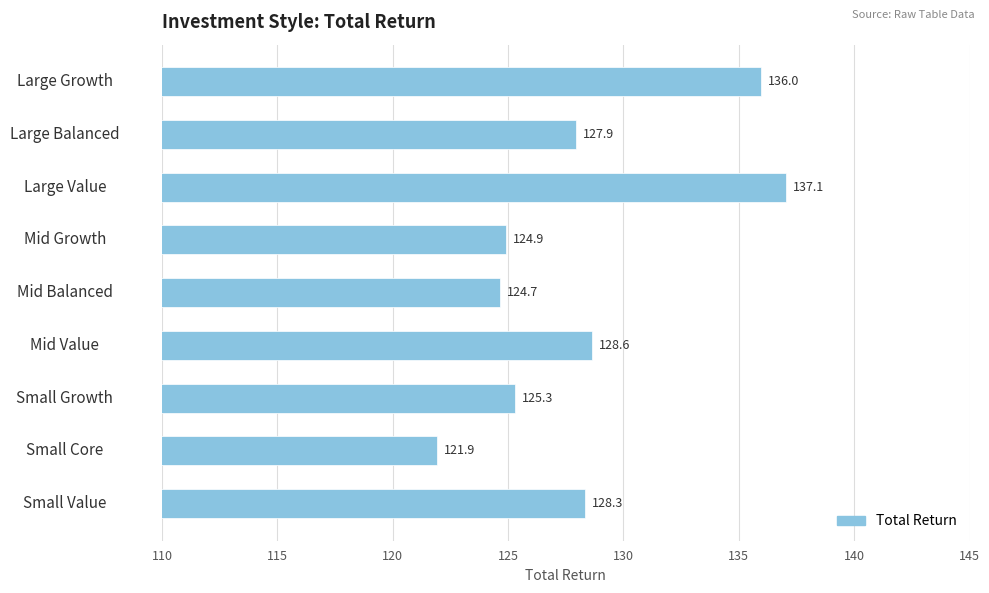

Rank the categories by value from lowest to highest.

Small Core, Mid Balanced, Mid Growth, Small Growth, Large Balanced, Small Value, Mid Value, Large Growth, Large Value